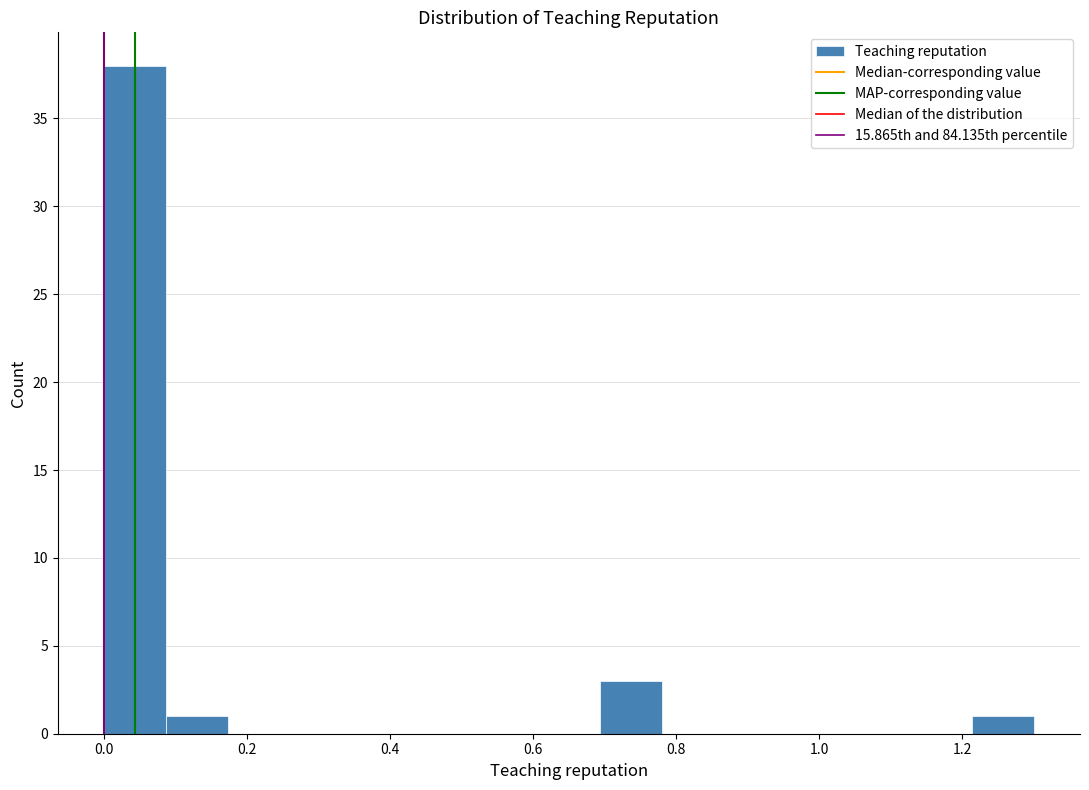

Which range on the x-axis has the tallest bar?

0.00 to 0.08